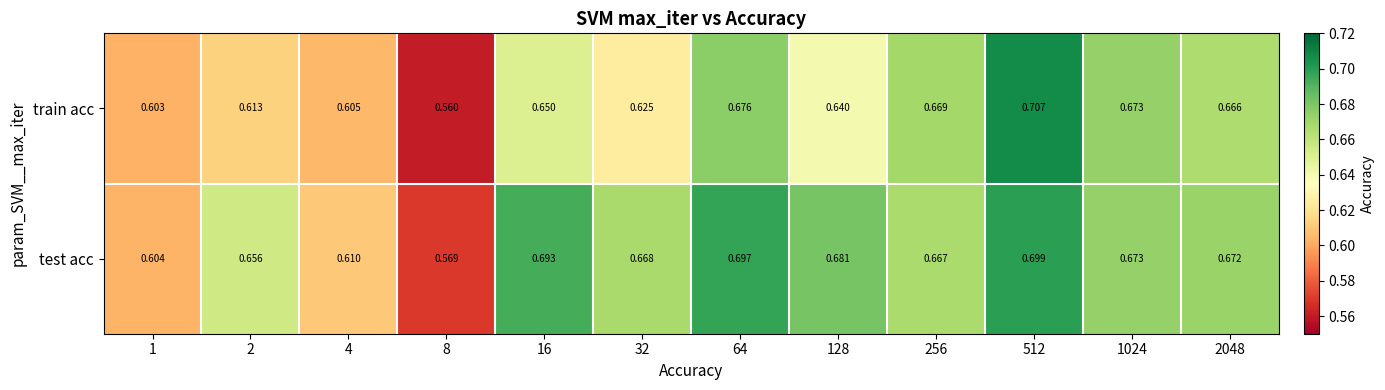

How many data points does each series have?

12